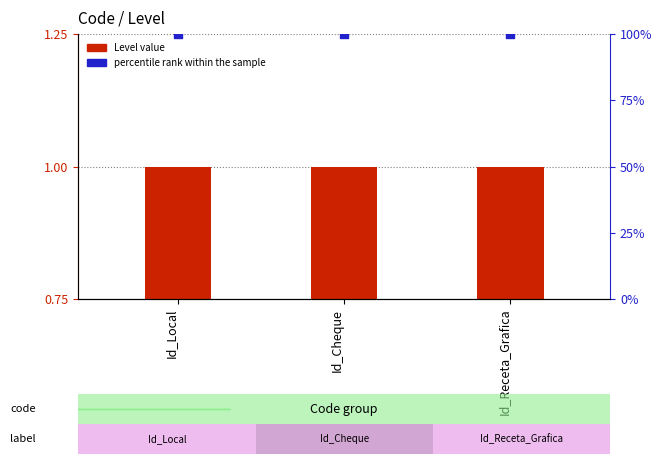

Which series has the largest total across all categories?

percentile rank within the sample